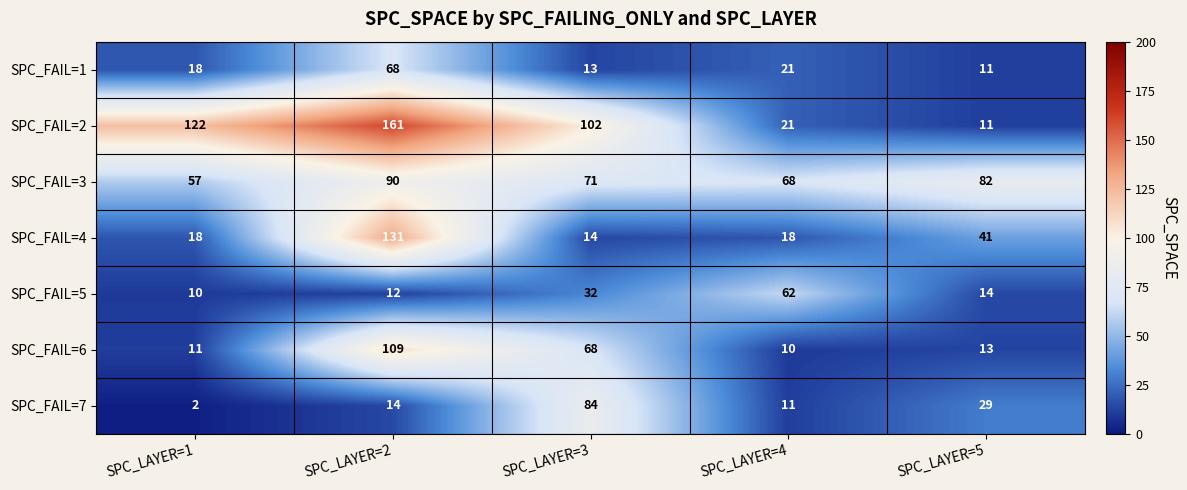

Which series changed the most between SPC_LAYER=1 and SPC_LAYER=2?

SPC_FAIL=4